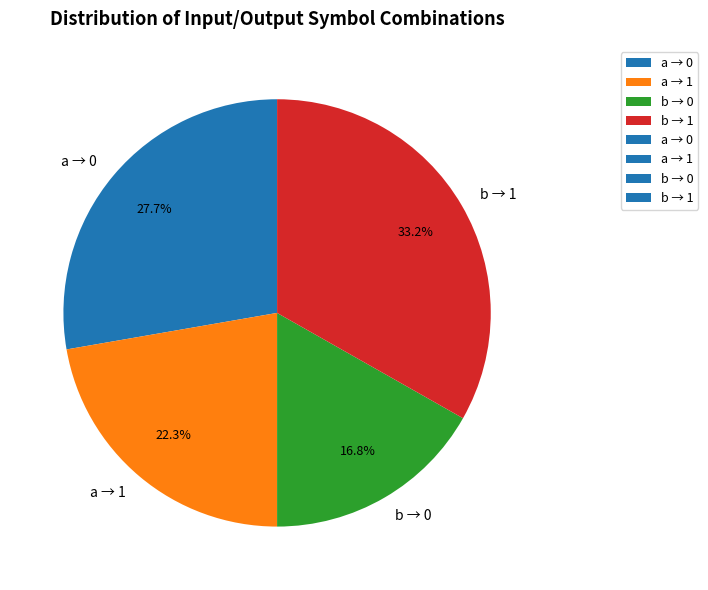

Does any single category account for the majority?

No